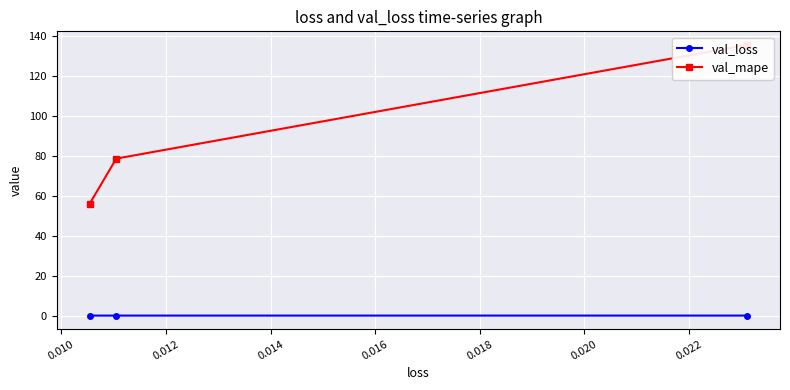

The val_loss series shows 0.0 at 0.010. True or false?

False